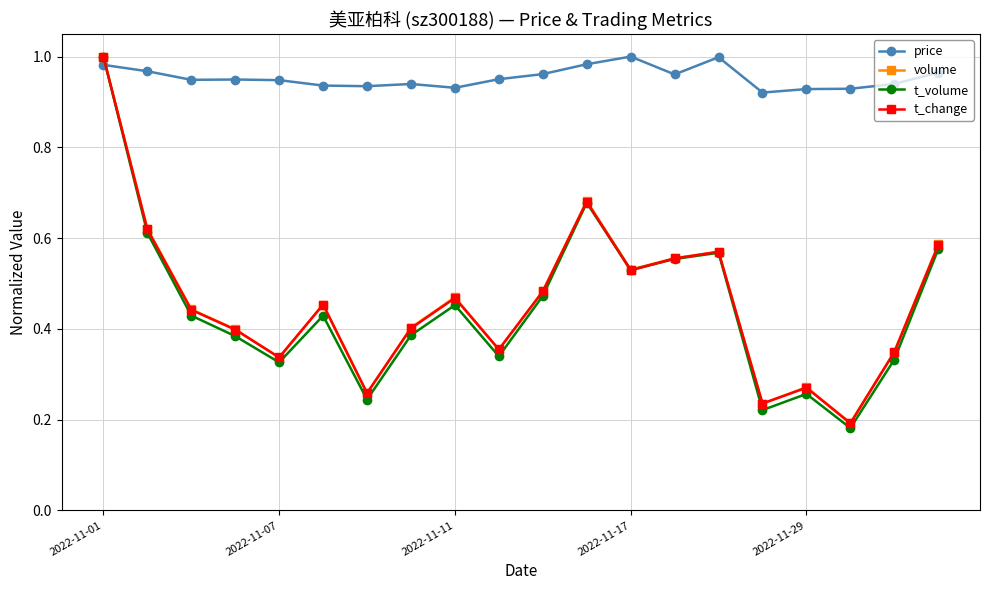

At how many categories does at least one series exceed 0?

20